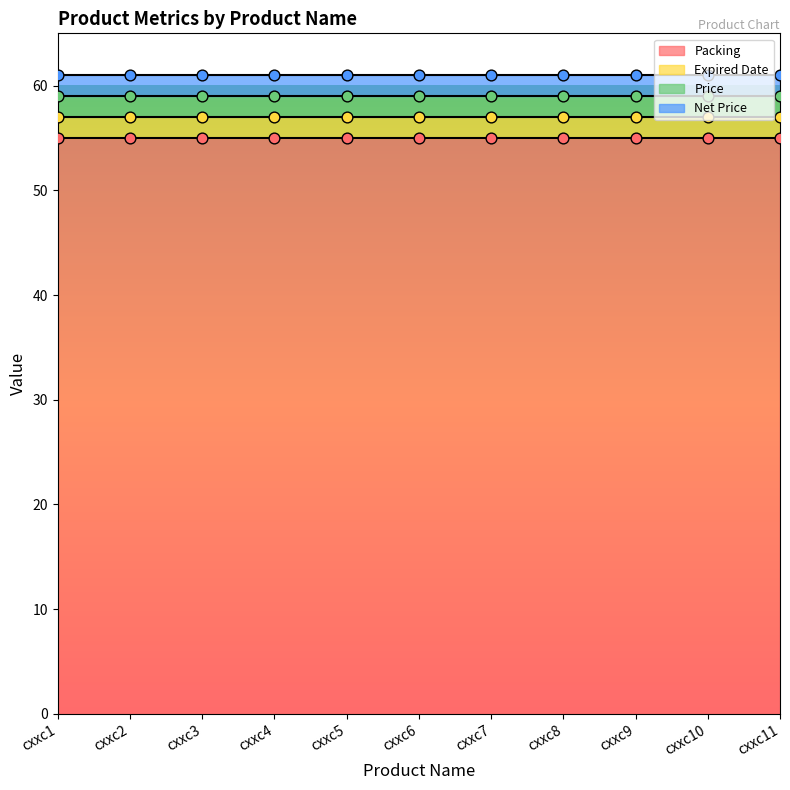

Which series has the widest spread of Y values?

Packing